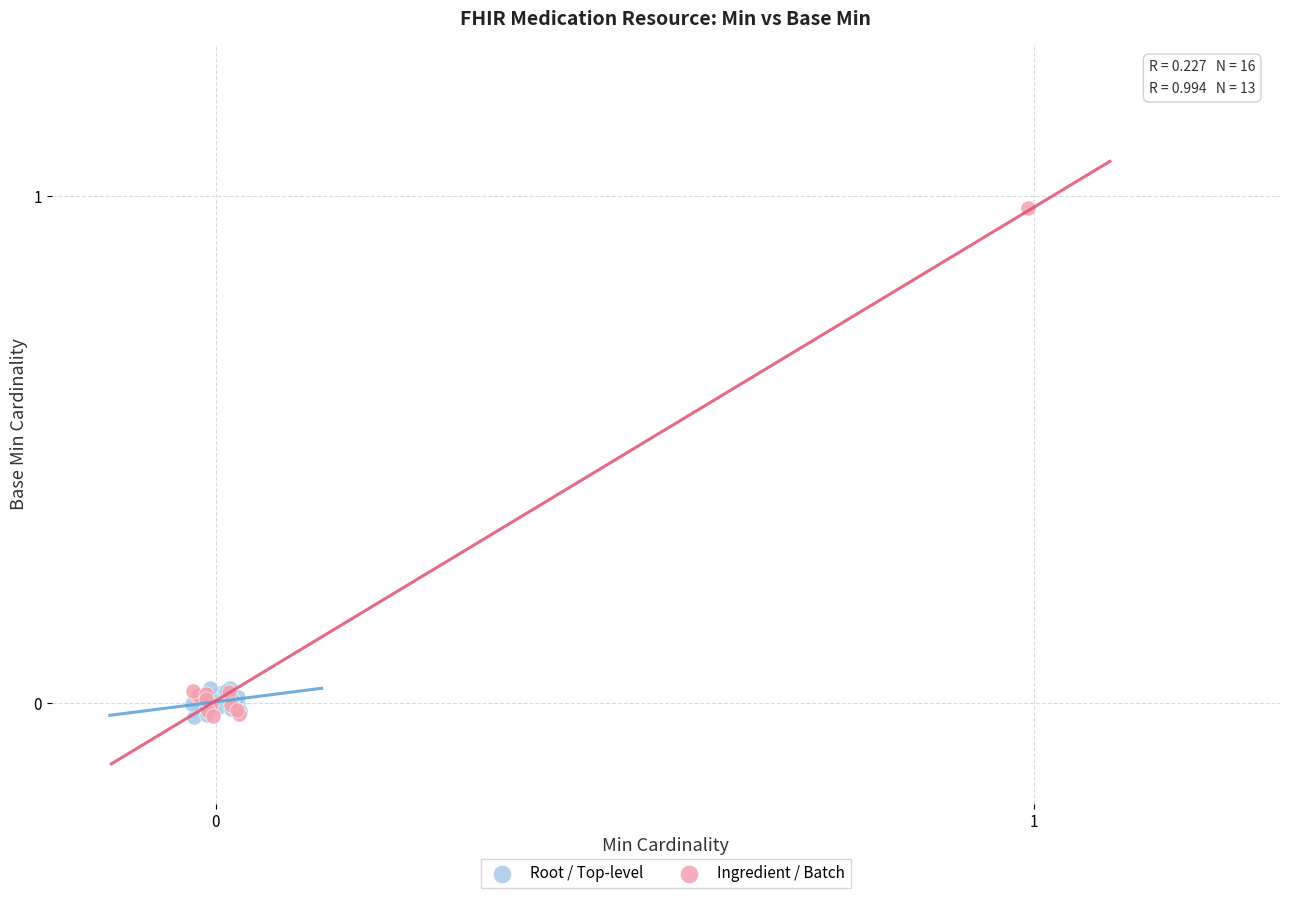

Which series has the widest spread of Y values?

Ingredient / Batch